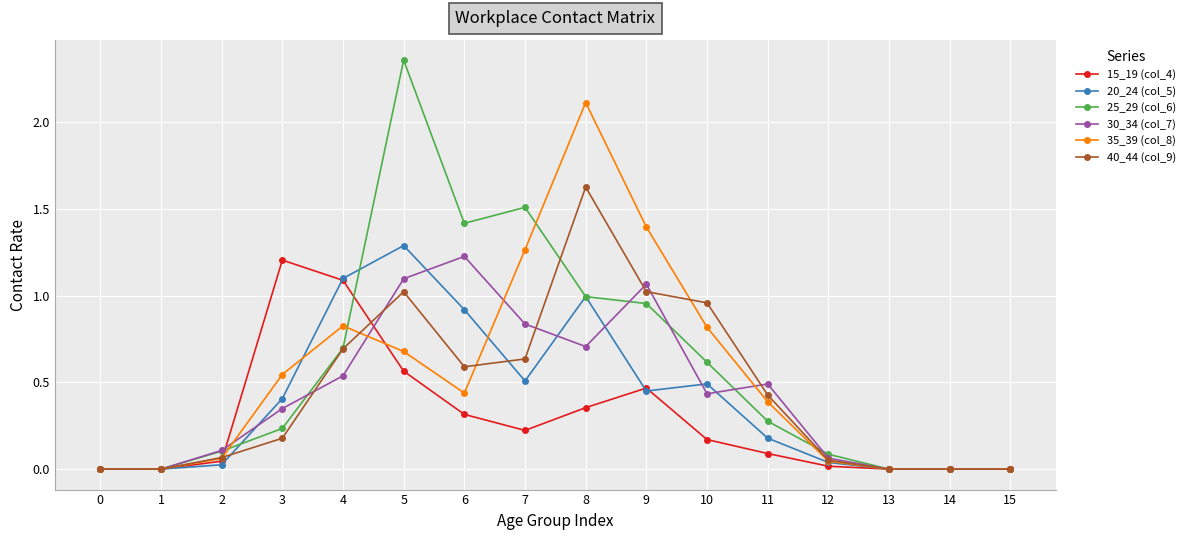

What is the spread (max minus min) of values at 5?

1.8